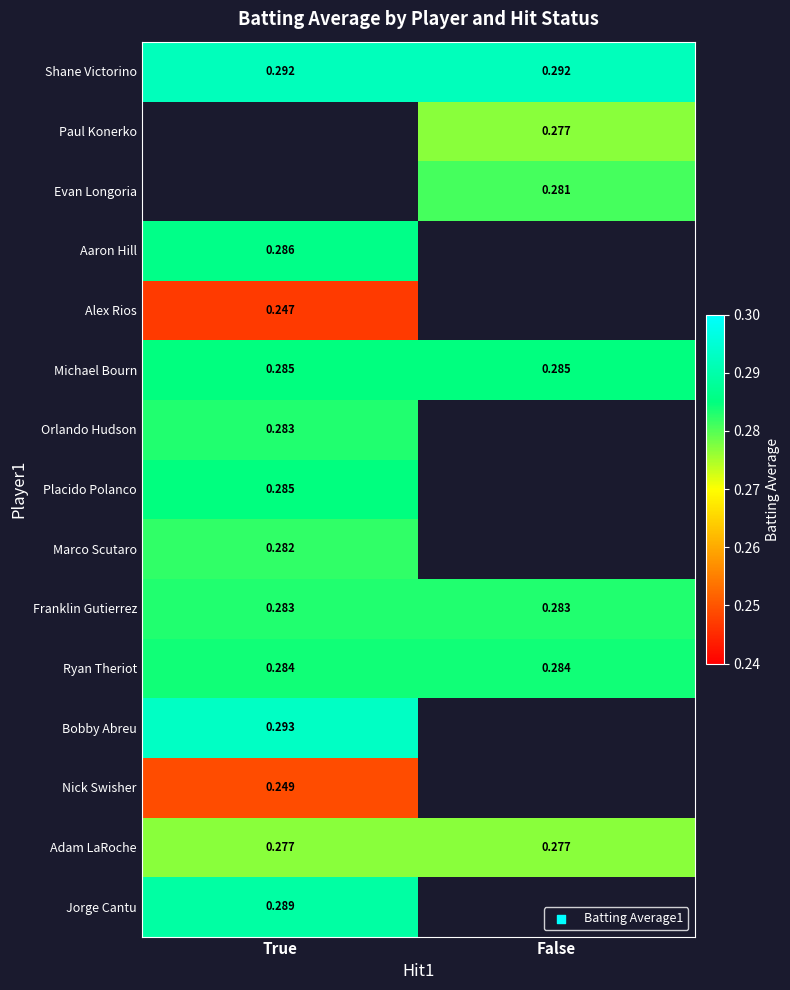

Is the value of Bobby Abreu at True greater than the value of Franklin Gutierrez at True?

Yes